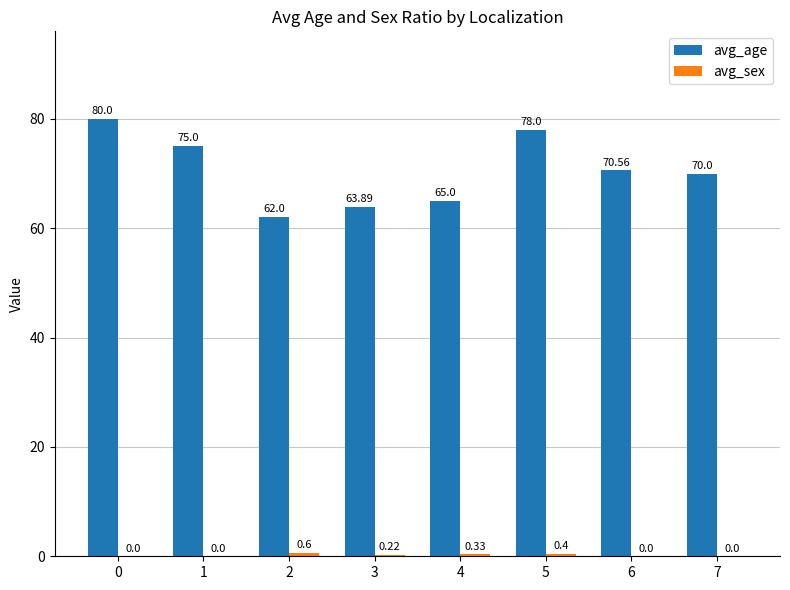

Count the number of categories in the chart.

8